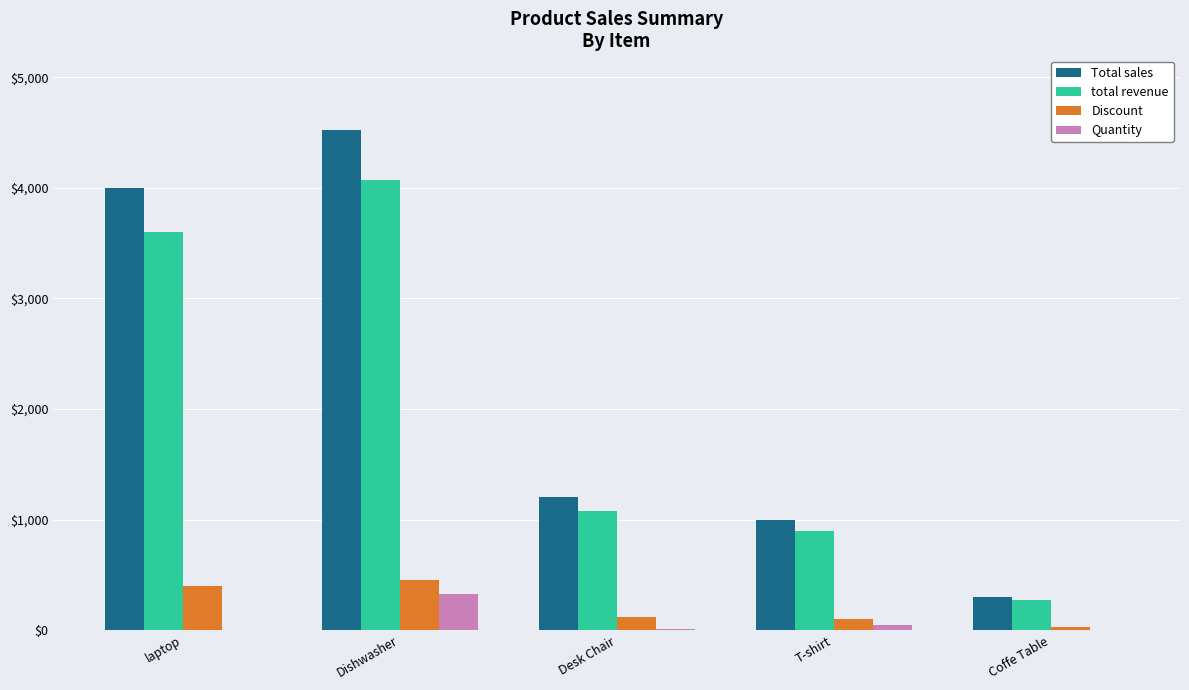

What are all the series names shown in the legend?

Total sales, total revenue, Discount, Quantity